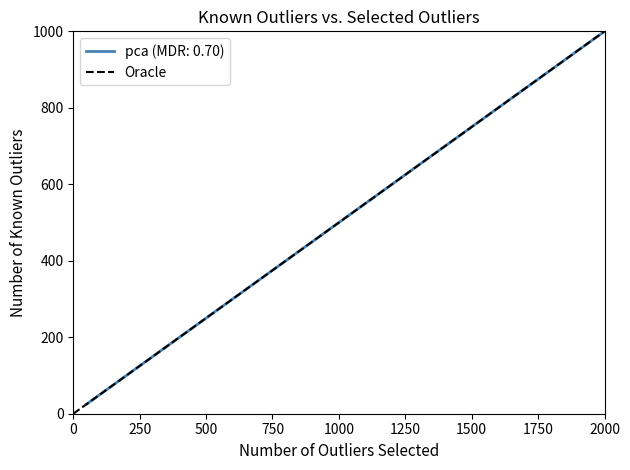

True or false: pca (MDR: 0.70) has a value of 1000 at 2000.

True